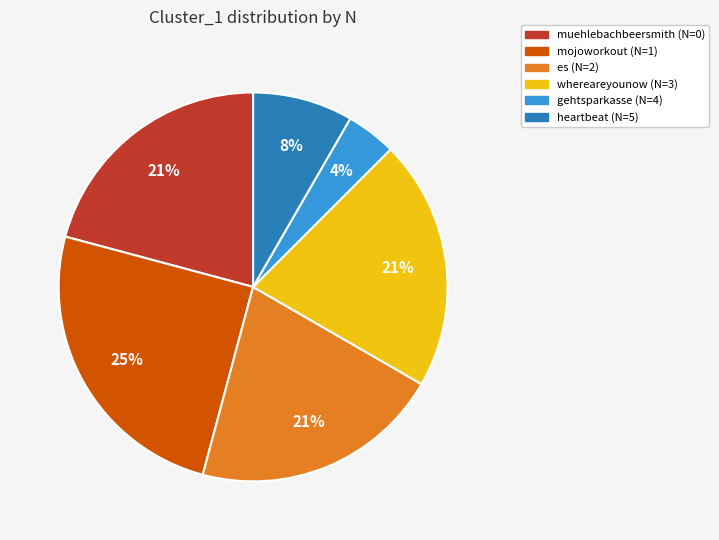

Is there a majority slice in this chart?

No